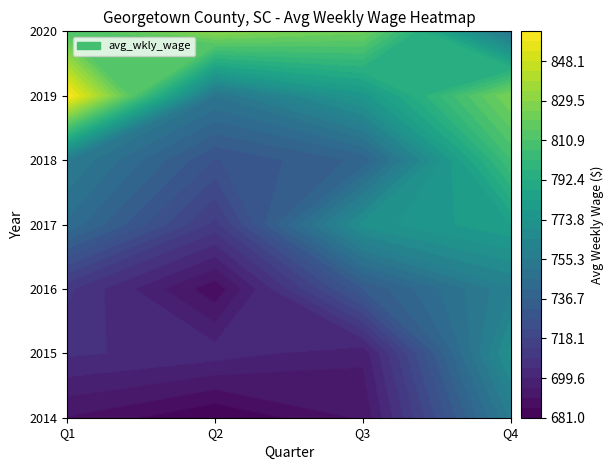

The value of 2017 at 2015 is 496. True or false?

False